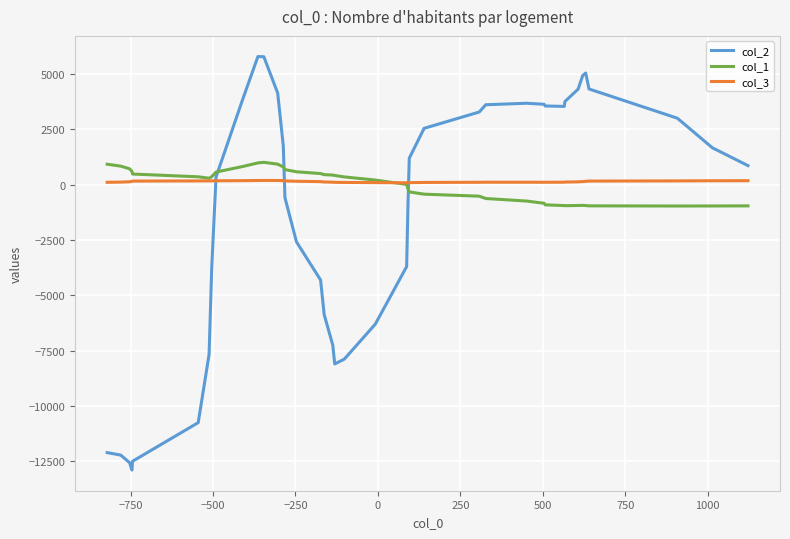

What is the lowest value of the col_2 series?

-12893